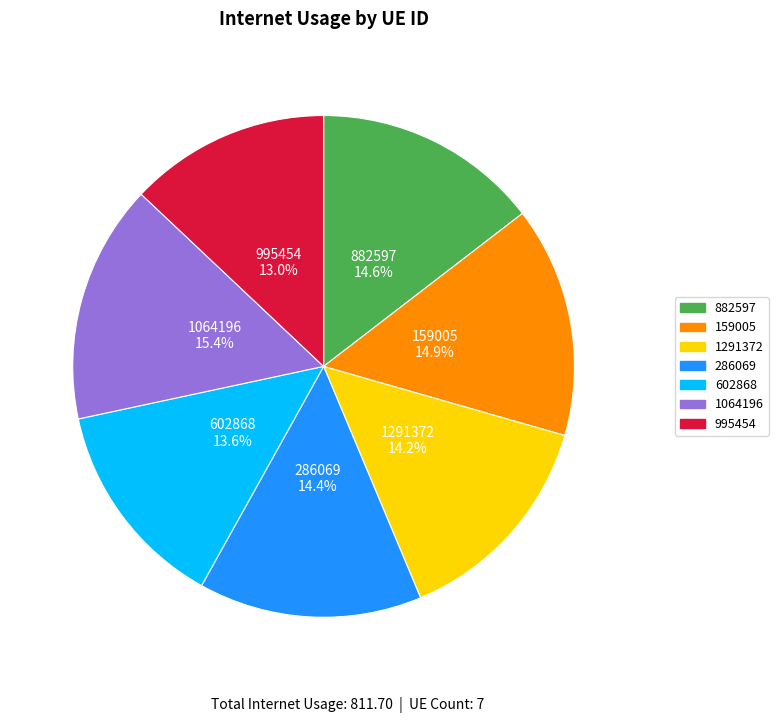

To the nearest percent, what is the average slice percentage?

14%